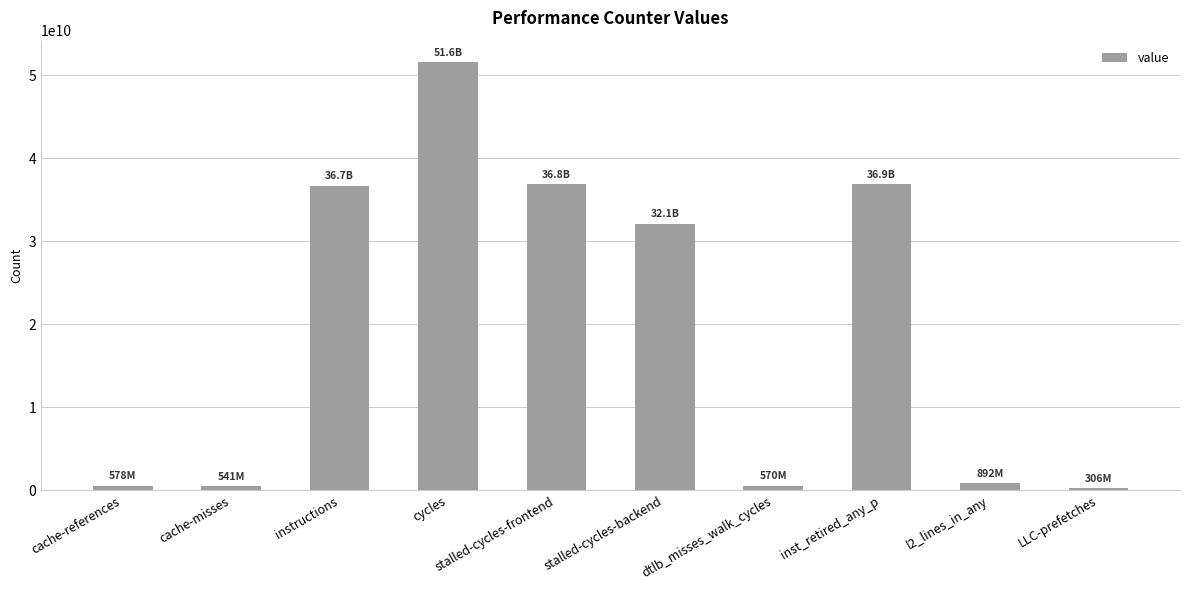

Which label corresponds to the largest value in the chart?

cycles